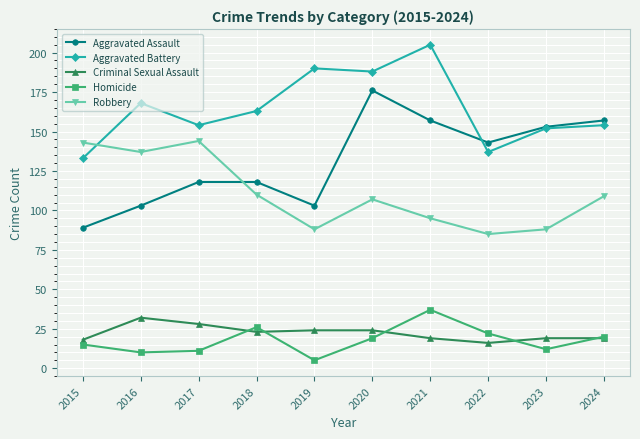

True or false: Aggravated Battery and Criminal Sexual Assault cross at least once.

False